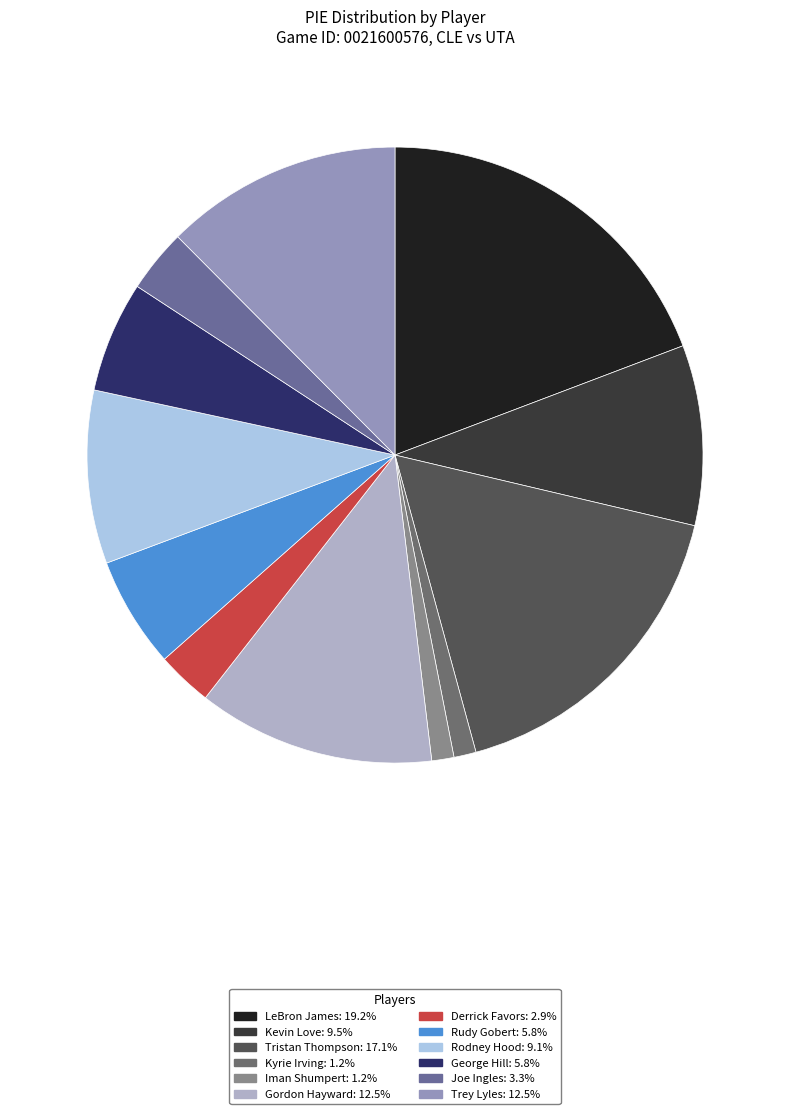

The Gordon Hayward slice represents 12% of the pie. True or false?

True